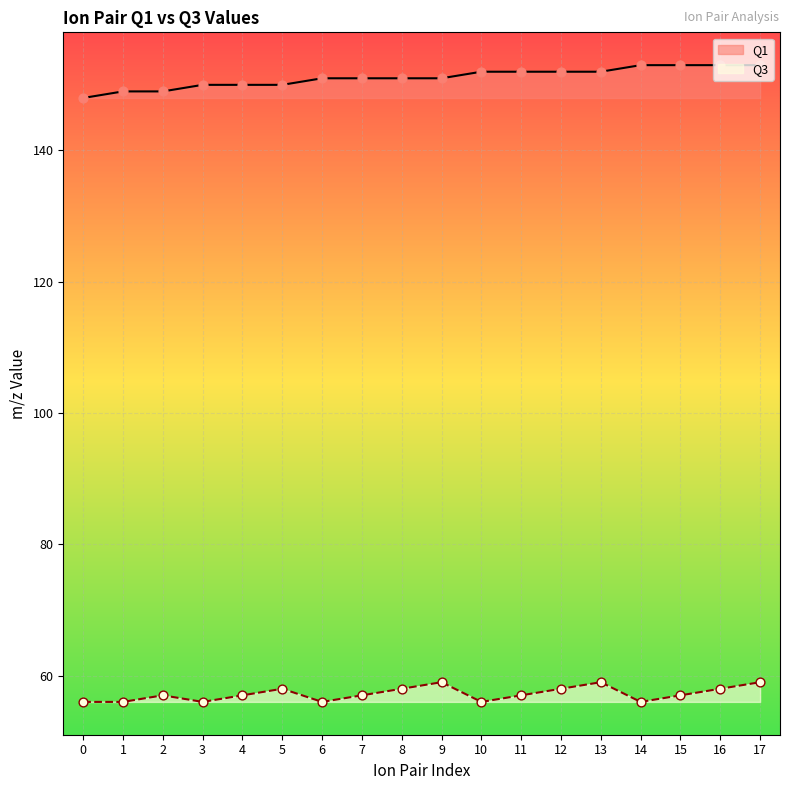

Is the value of Q1 at 1 greater than the value of Q3 at 3?

Yes